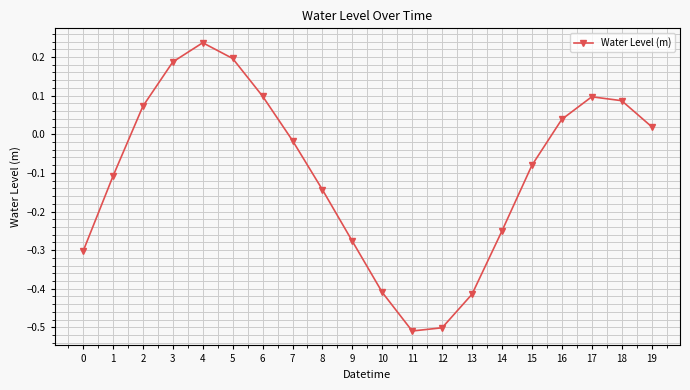

Where is the first local minimum?

11